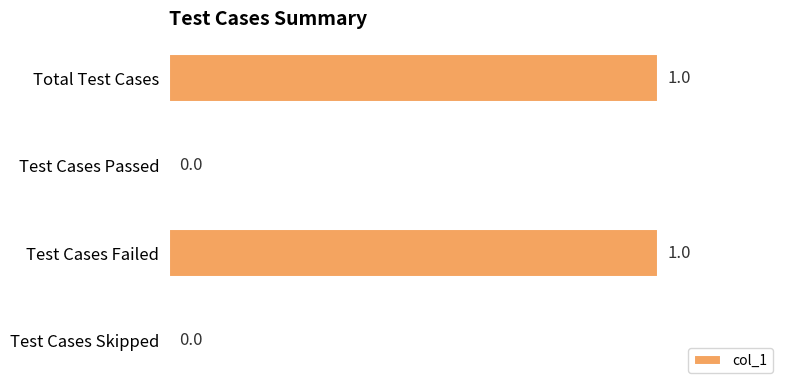

True or false: the data shows 1 at Test Cases Passed.

False